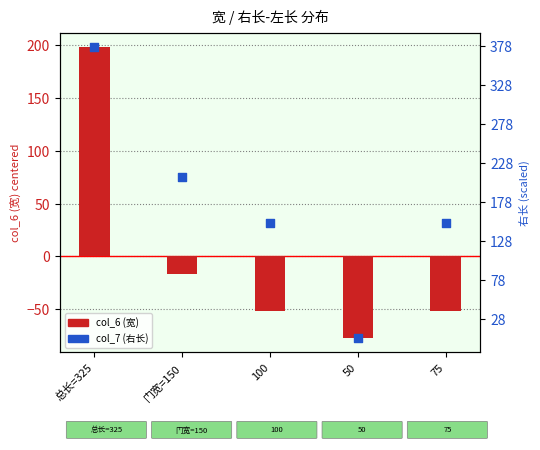

What is the total value across all series at 75?

-79.4